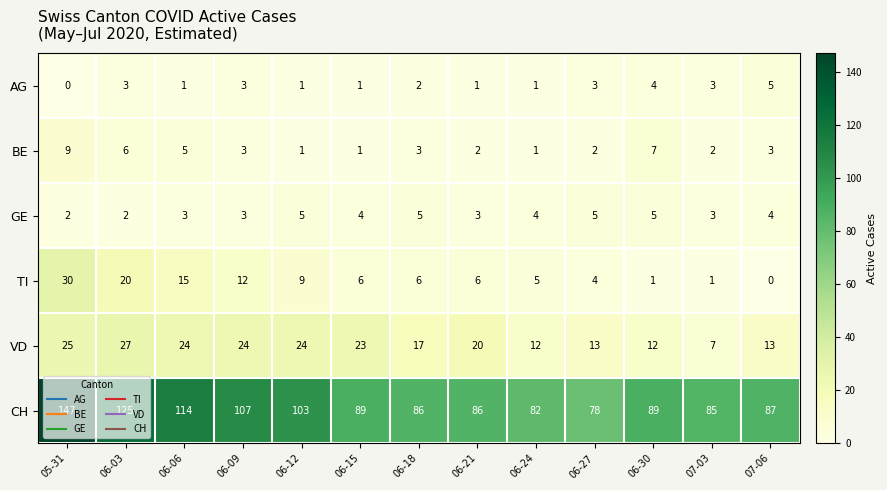

What is the spread (max minus min) of values at 05-31?

147